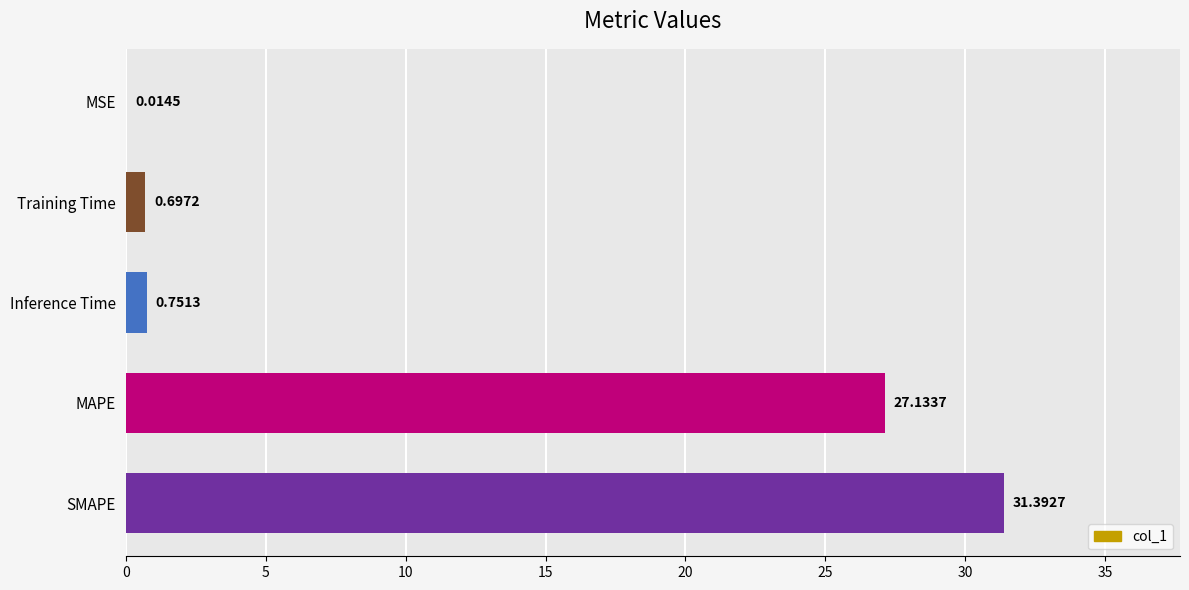

At which category does the chart reach its peak across all series?

SMAPE